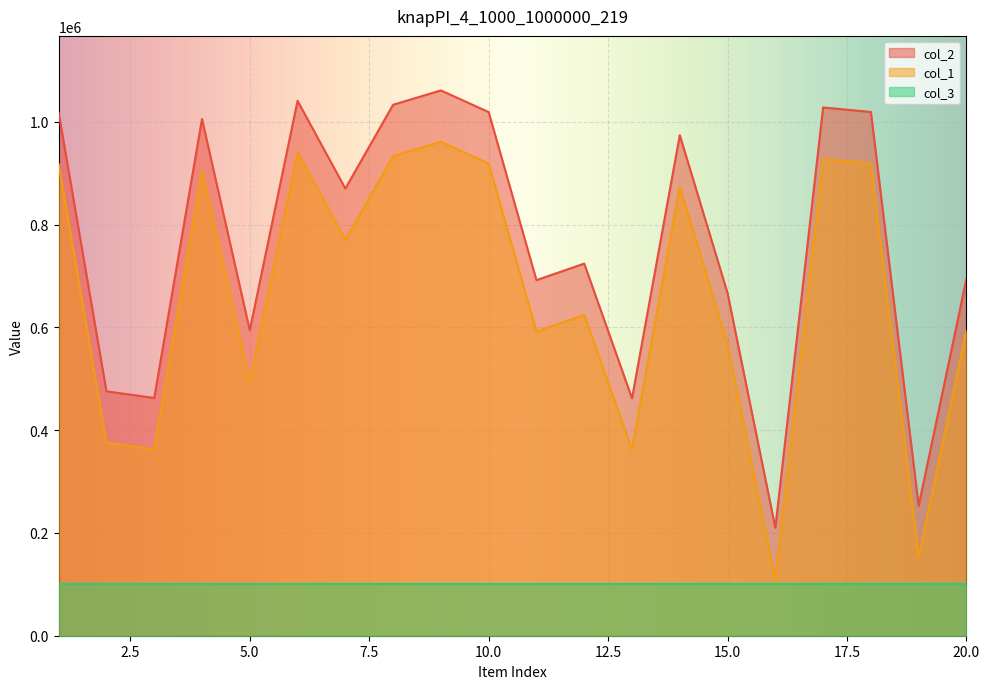

Where is the first local maximum for col_2?

4